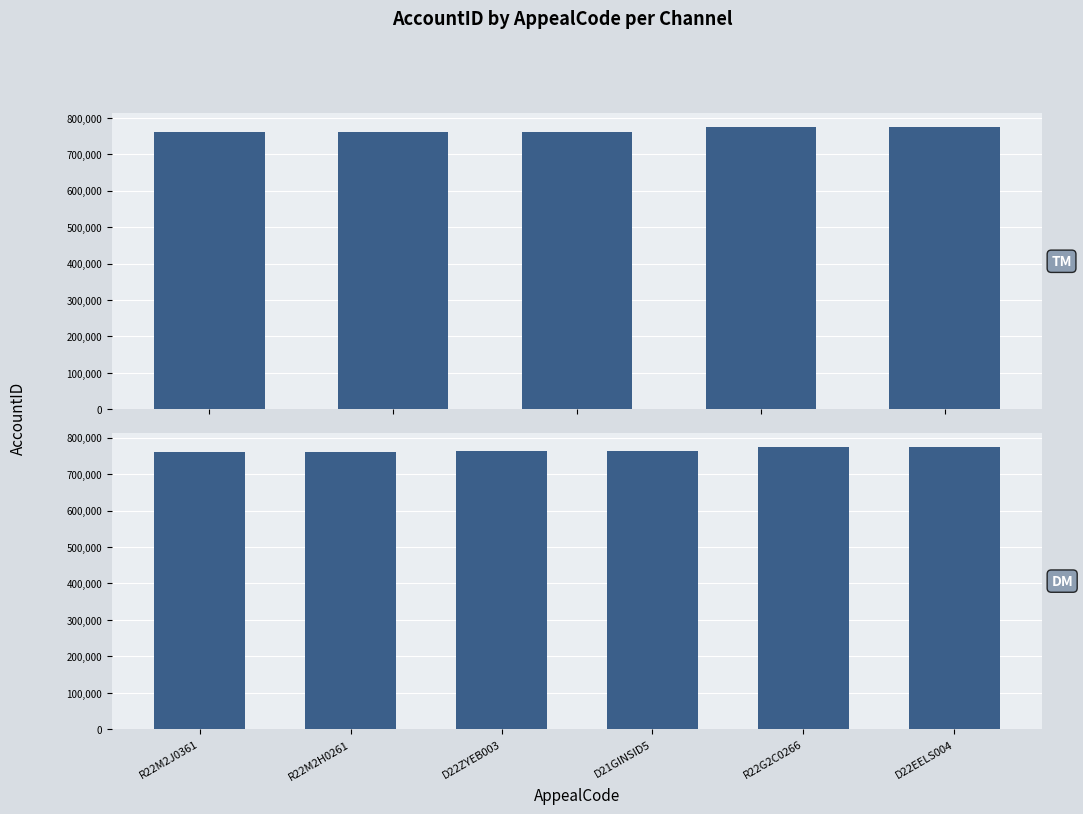

Is it true that the value at R22M2J0361 is 997159?

False